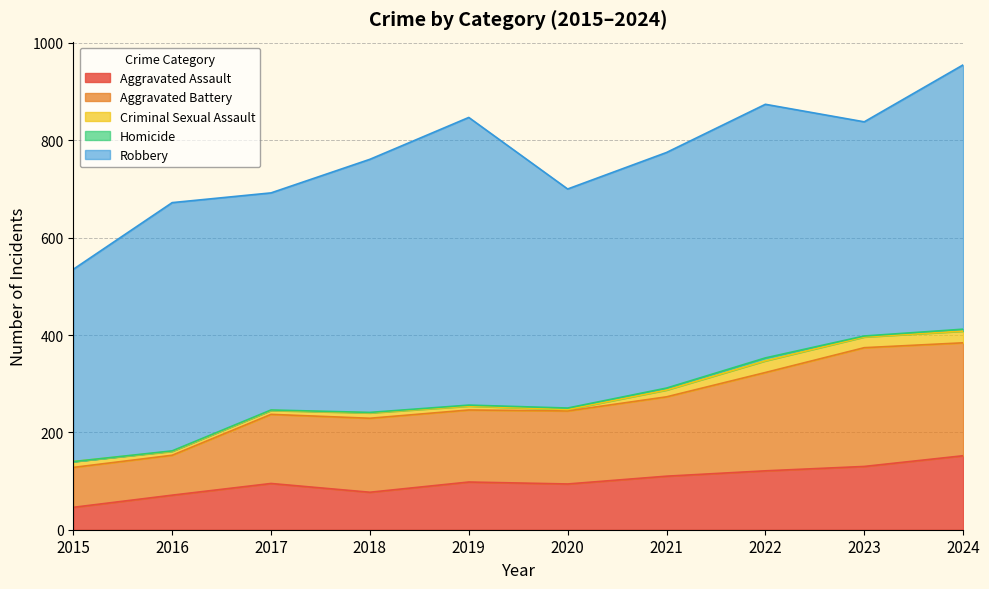

Reading left to right, transcribe all the data shown in this chart.

Aggravated Assault: 46	71	95	77	98	94	110	121	130	152
Aggravated Battery: 82	82	142	152	148	150	163	202	244	232
Criminal Sexual Assault: 12	8	8	11	8	3	14	24	22	24
Homicide: 0	1	1	1	2	3	4	6	2	4
Robbery: 395	510	446	520	591	450	484	521	440	543